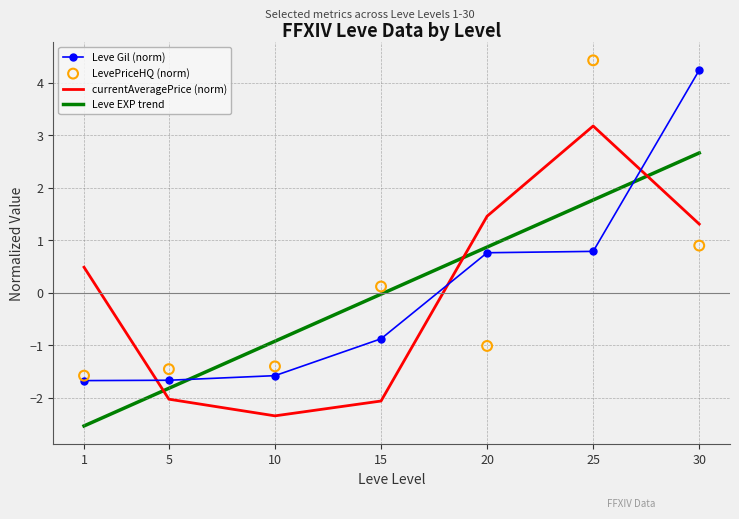

Which series contains the lowest Y value?

currentAveragePrice